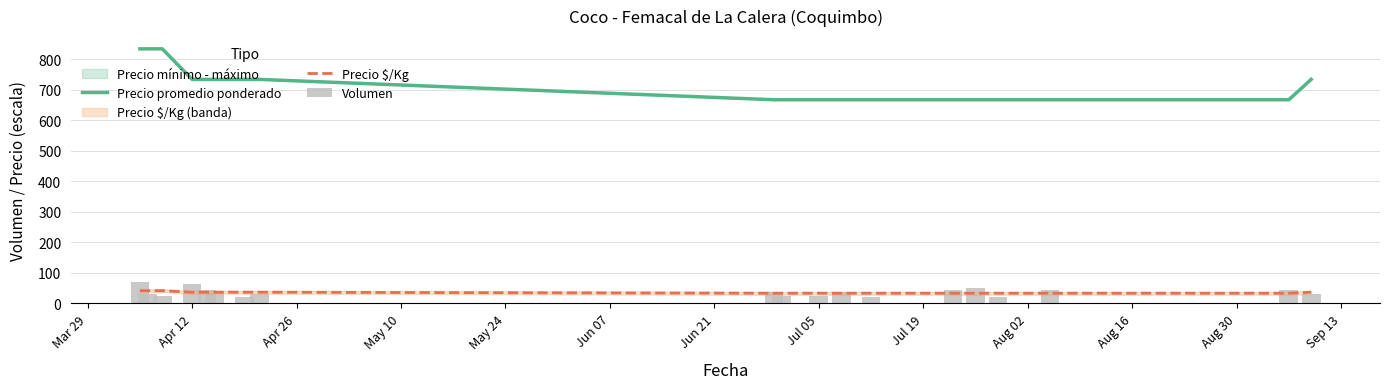

The value of Precio $/Kg at 14 is 21.6. True or false?

False